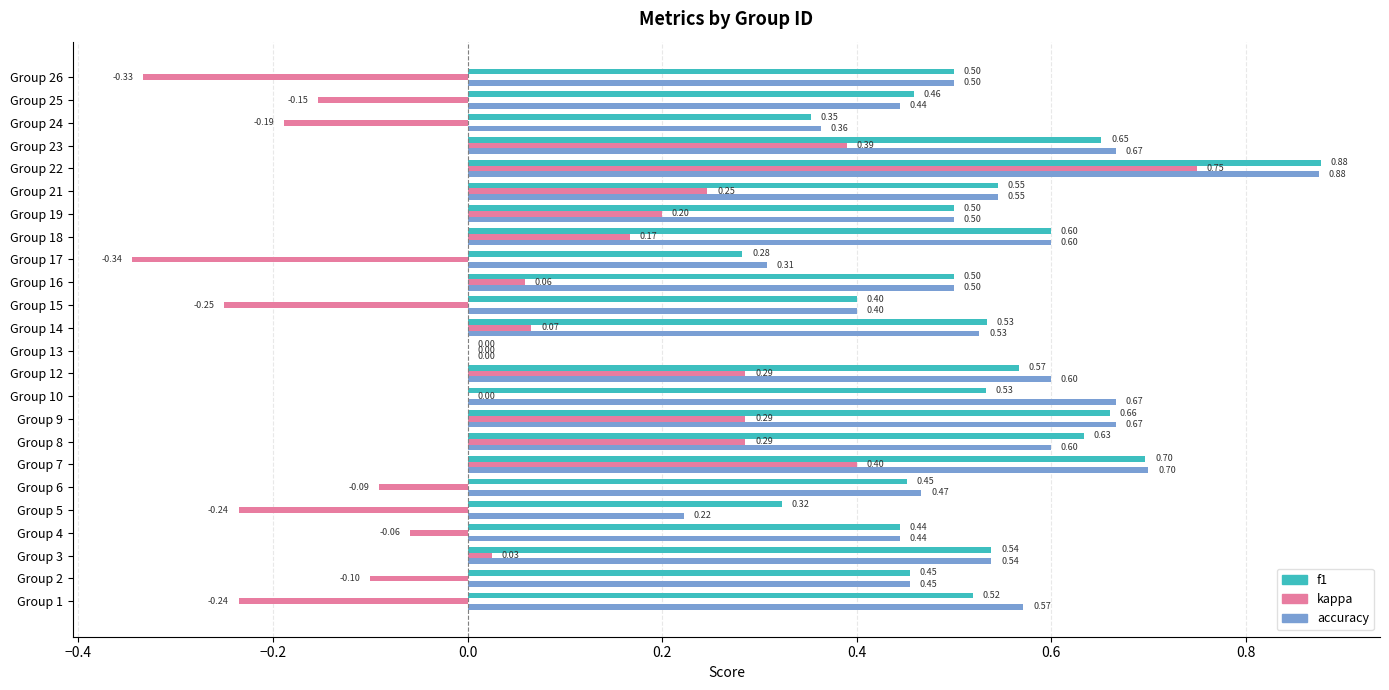

What is the sum of all accuracy values?

12.2